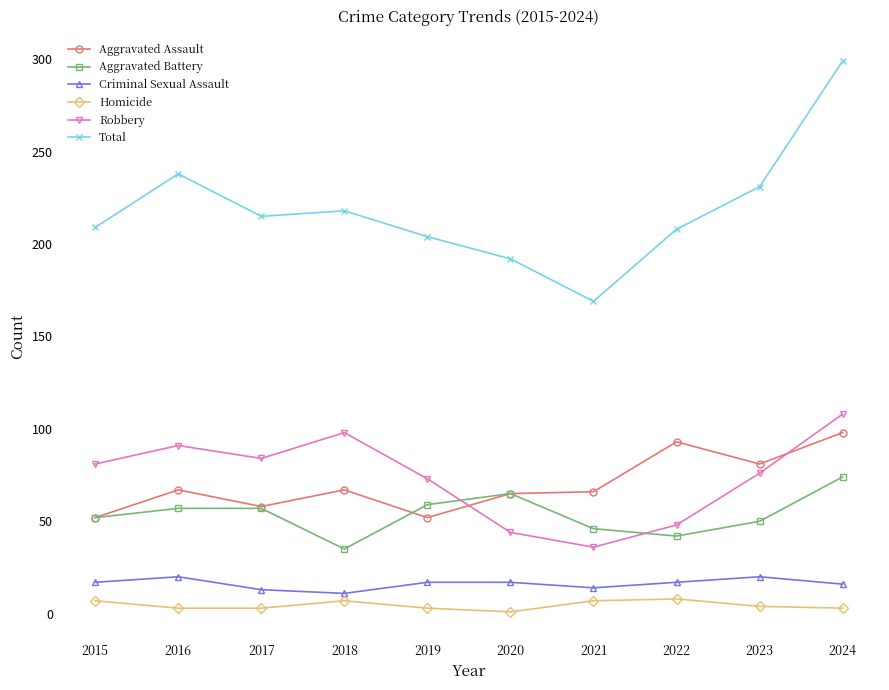

Does the chart have visible grid lines?

No